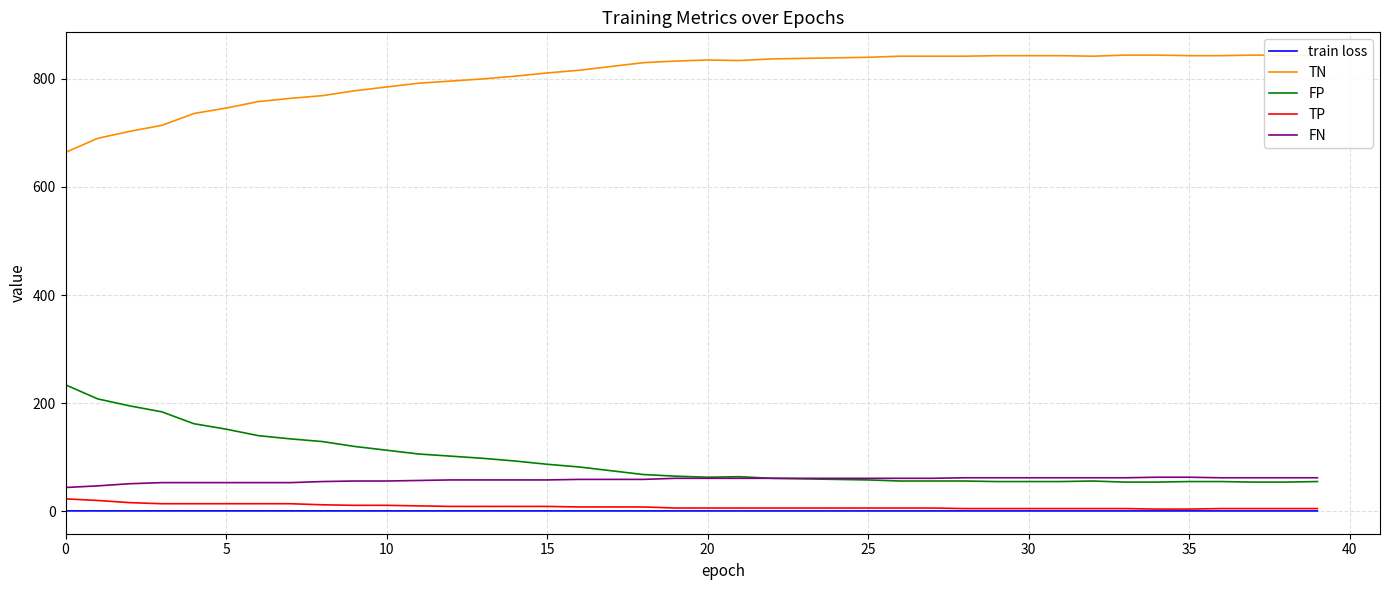

What is the maximum value for TN?

844.0